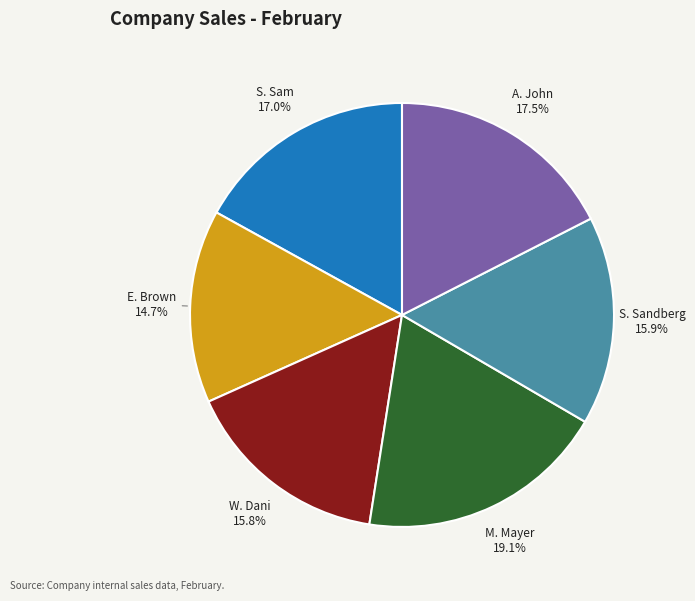

Is there any slice that represents more than half of the pie?

No